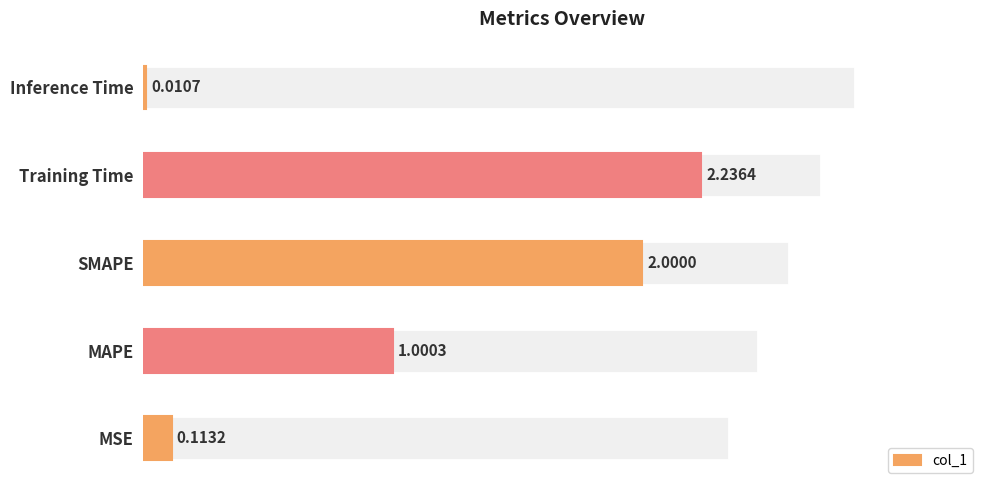

What is the sum of the values at MAPE and Inference Time?

1.0